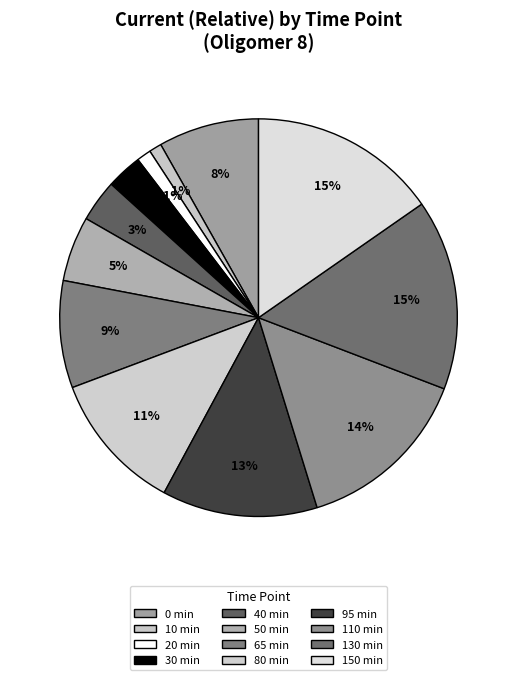

To the nearest percent, what is the difference between the 80 min and 50 min slice percentages?

6%